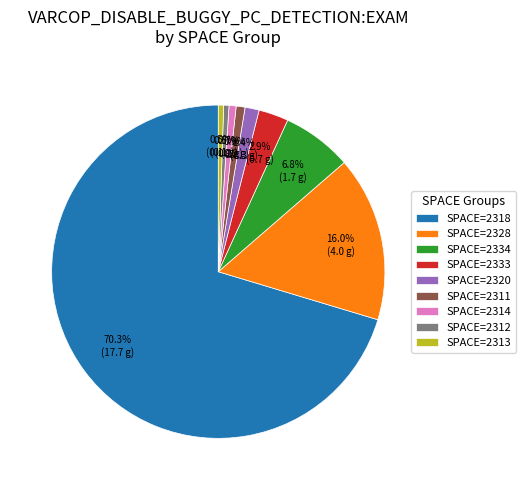

How many segments does this pie chart have?

9